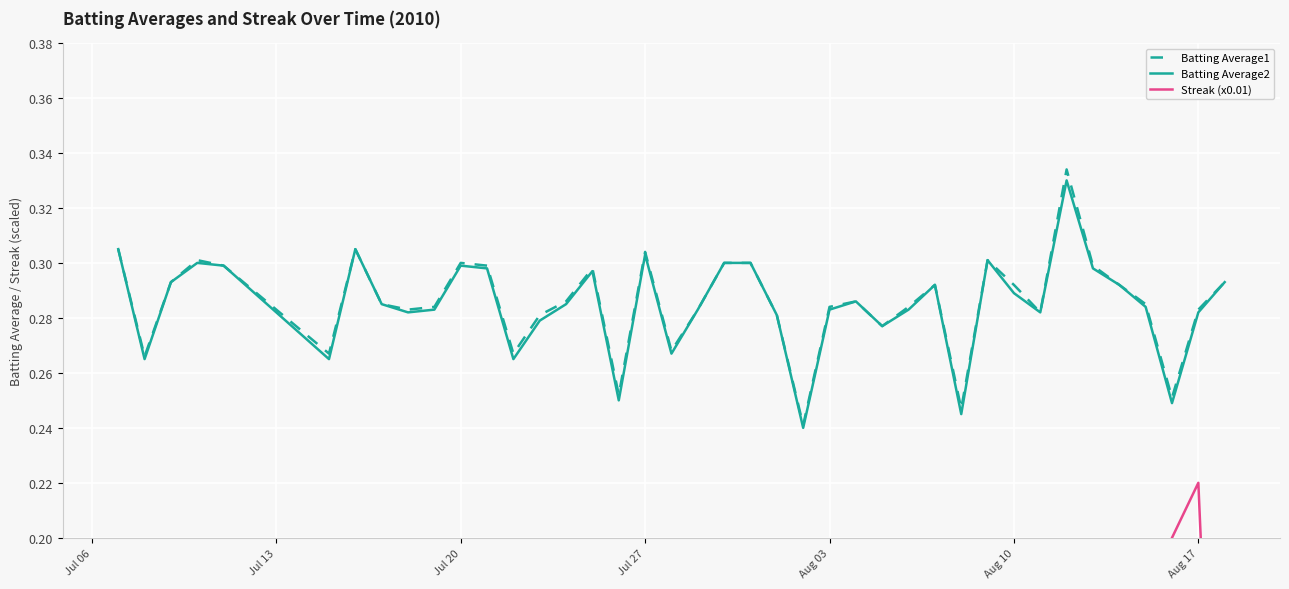

True or false: Batting Average2 has a value of 0.5 at Jul 27.

False